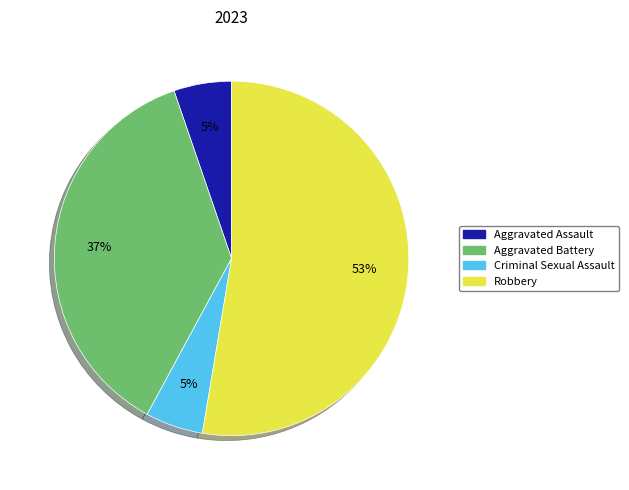

To the nearest percent, what is the combined percentage of Criminal Sexual Assault and Aggravated Battery?

42%